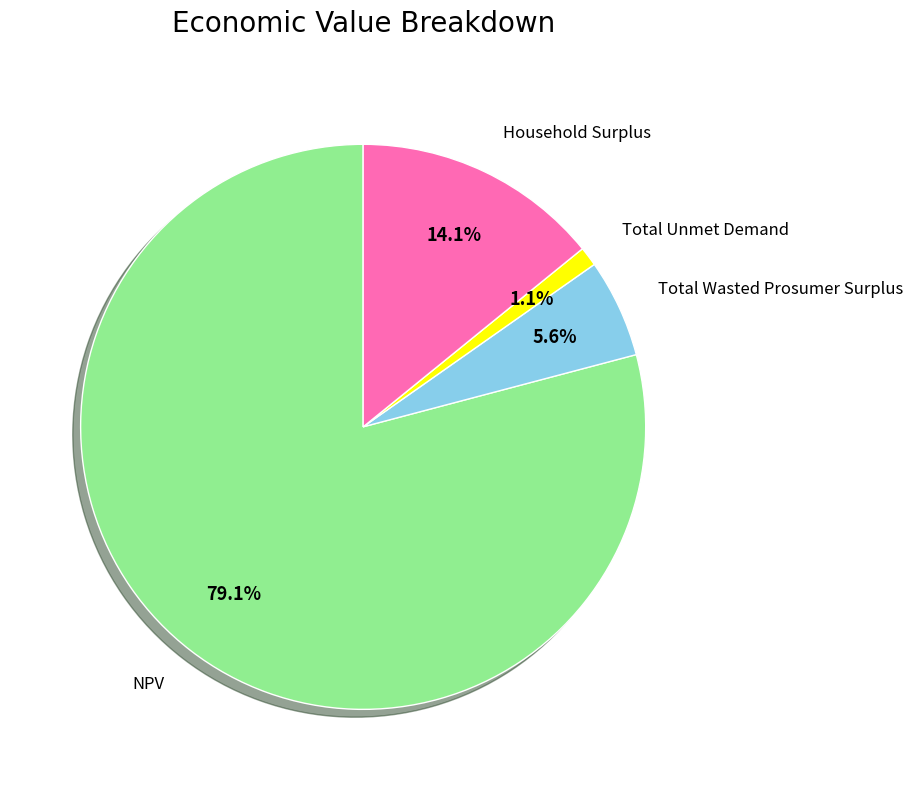

Which category accounts for the majority?

NPV